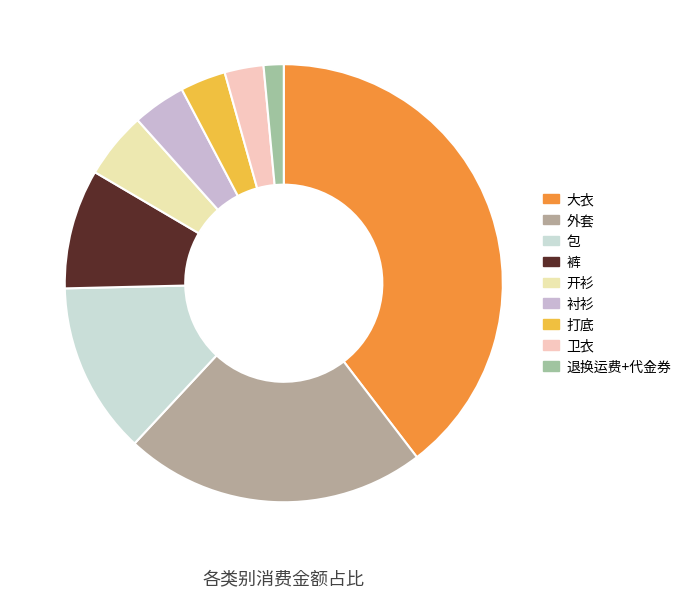

Approximately how many times larger is the value at 开衫 compared to 包?

0.4